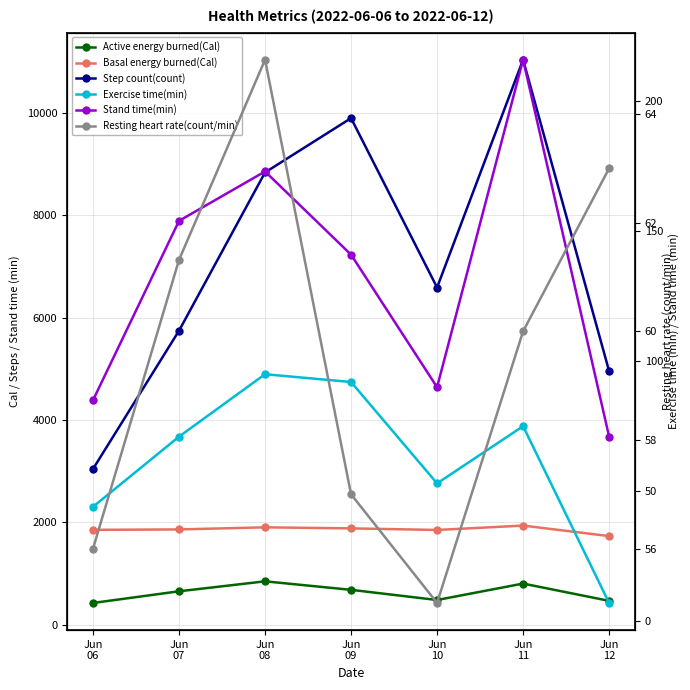

What is the value of the Resting heart rate(count/min) point at the 2nd from the left?

61.3